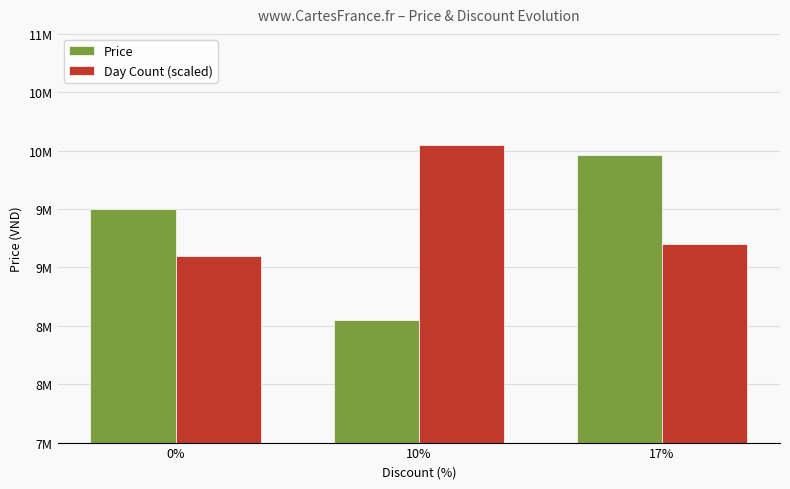

What position from the left is 0%?

1